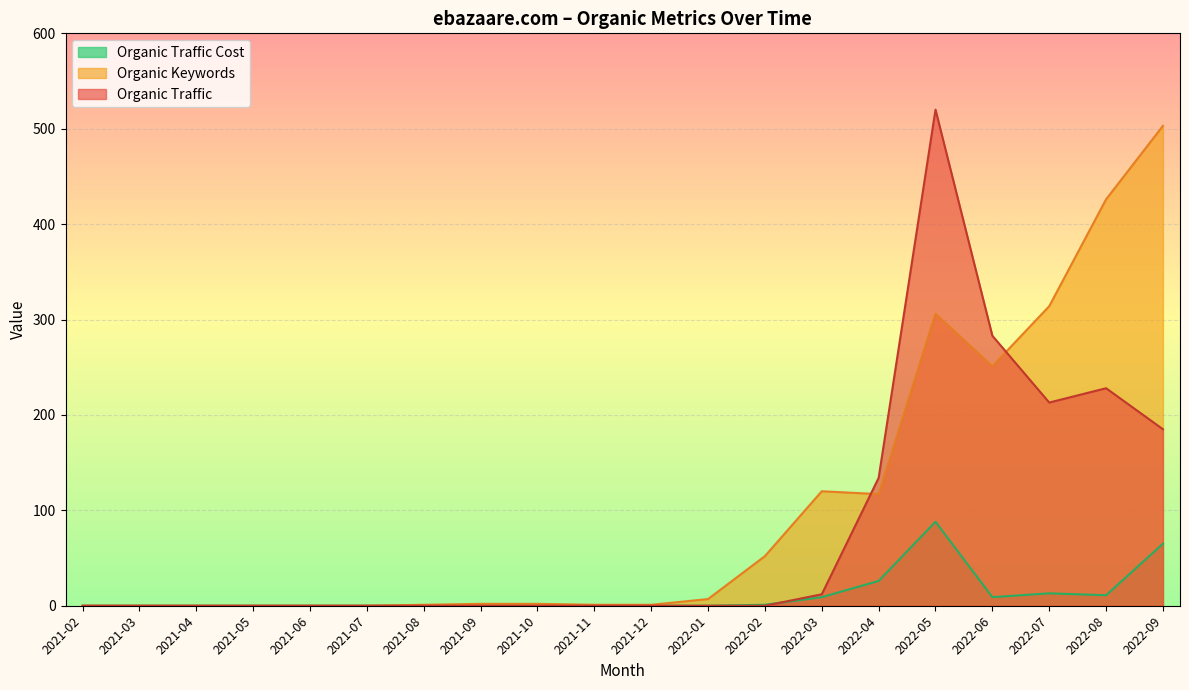

Where is Organic Traffic Cost nearest to the value 44?

2022-04